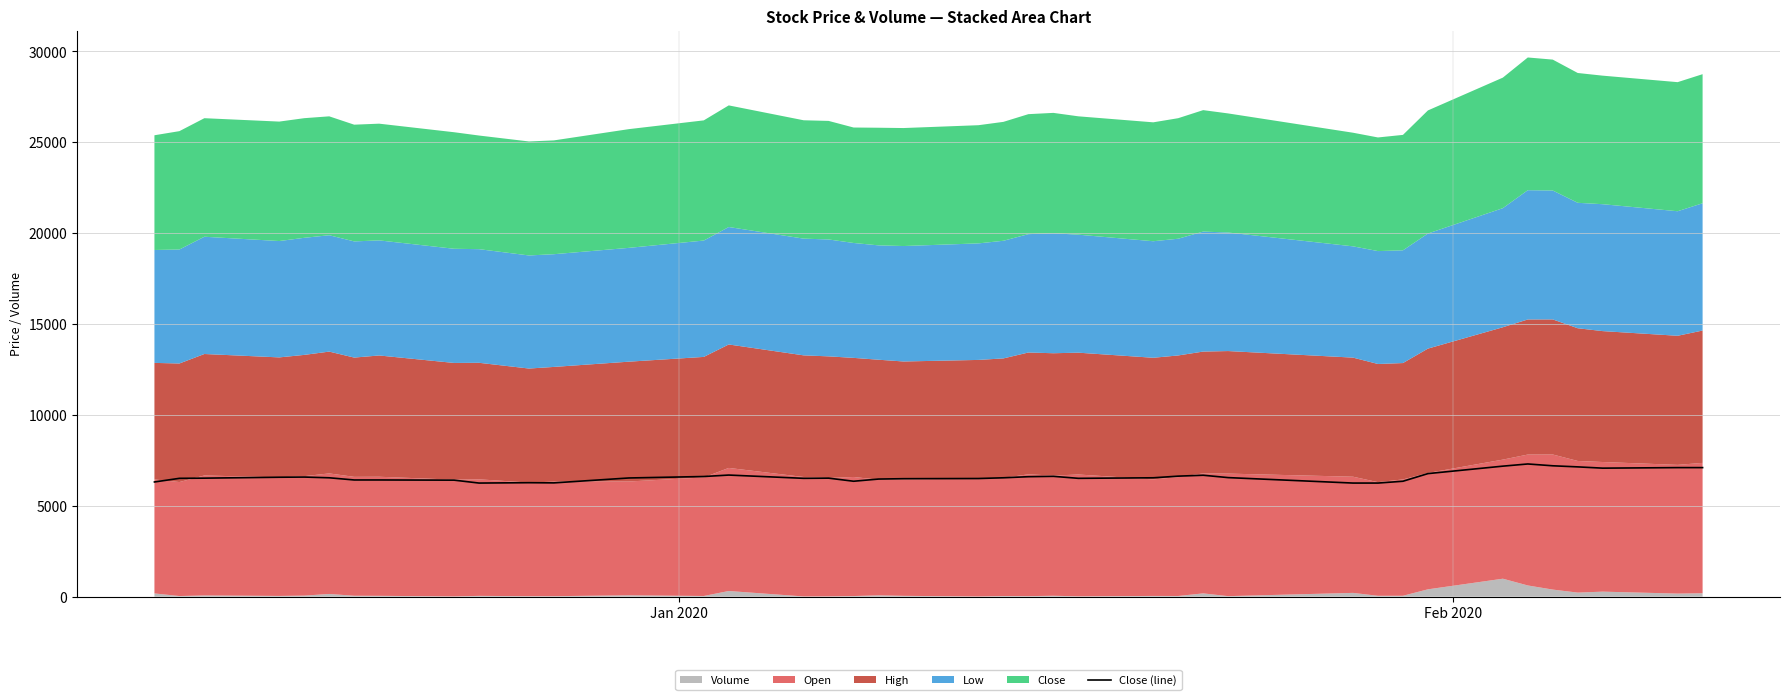

What is the minimum value for Close (line)?

6250